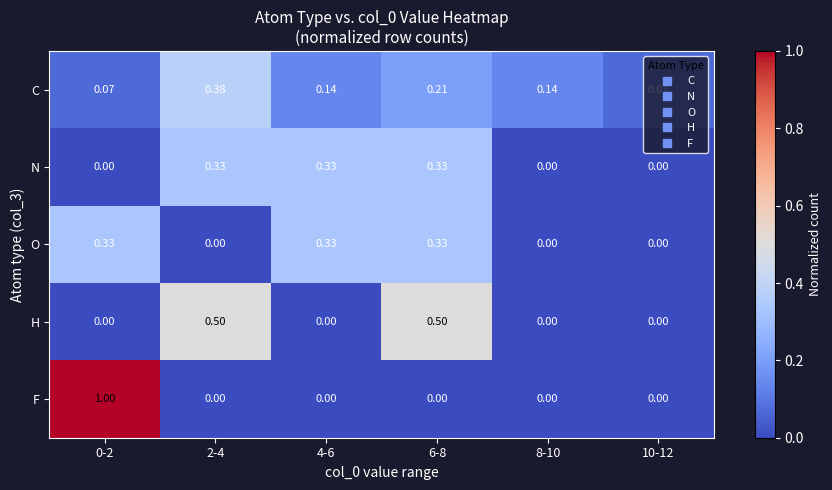

At how many categories does at least one series exceed 0?

6